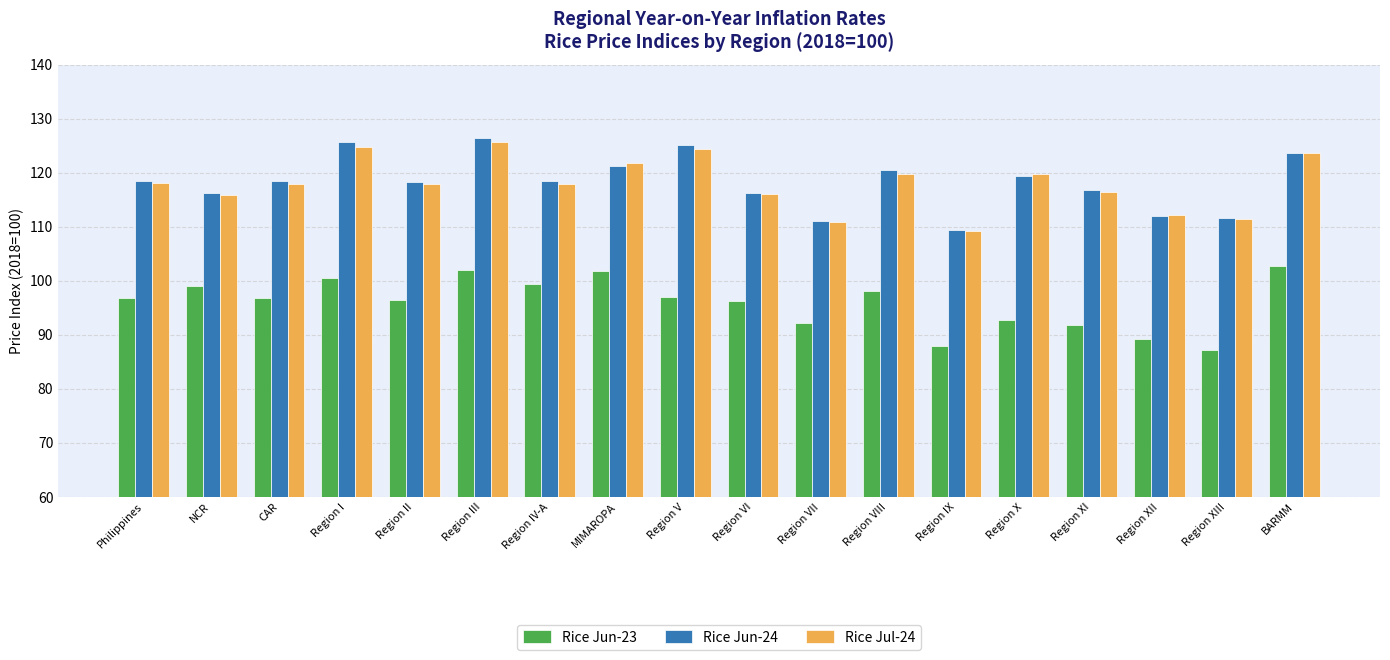

How many data points in Rice Jul-24 are above 117?

11